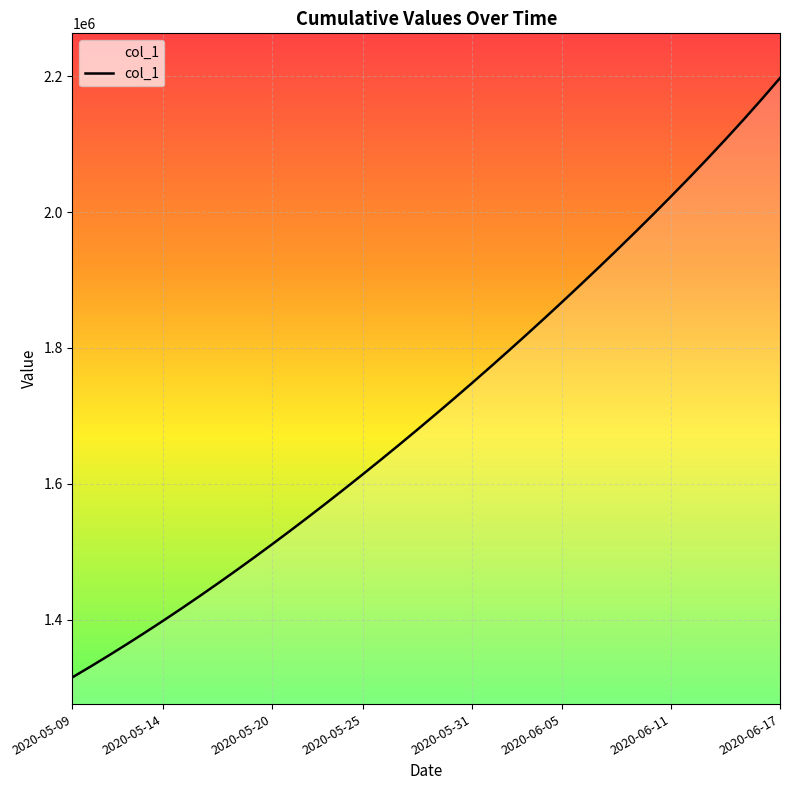

What is the minimum value shown in the chart?

1315099.0